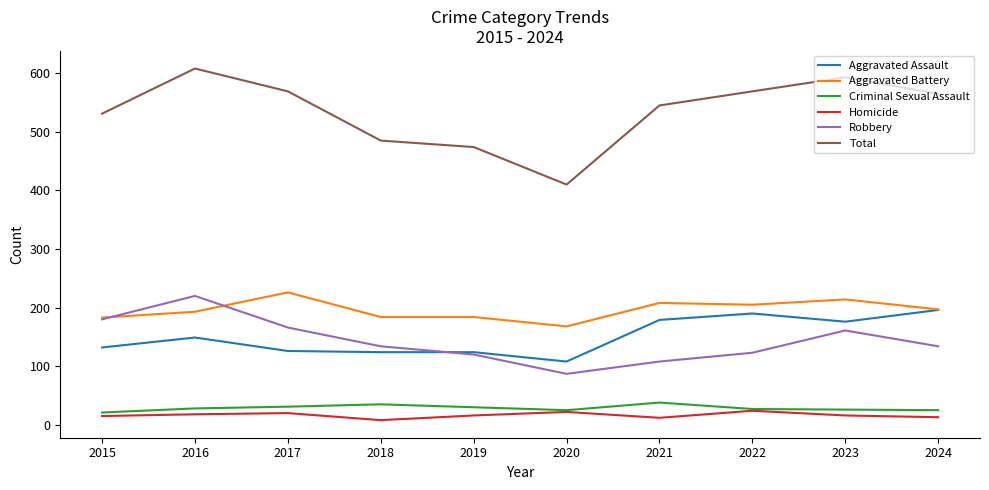

Count the number of categories in the chart.

10